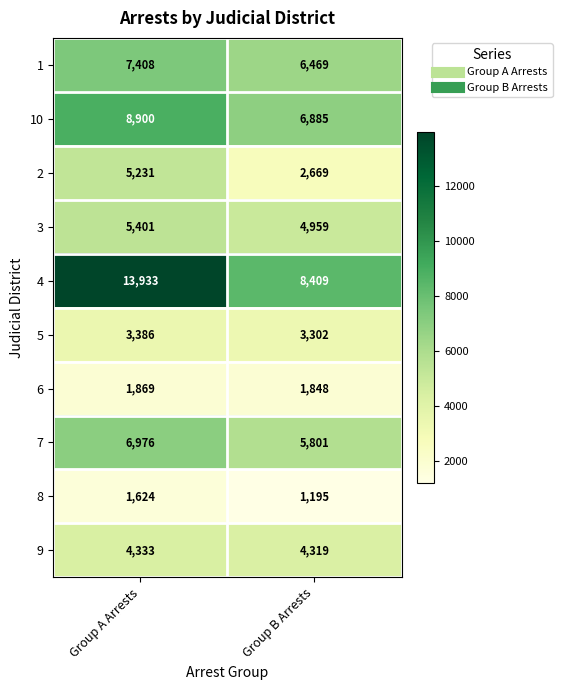

What value does the 2 series have at Group A Arrests, to the nearest 10?

5230